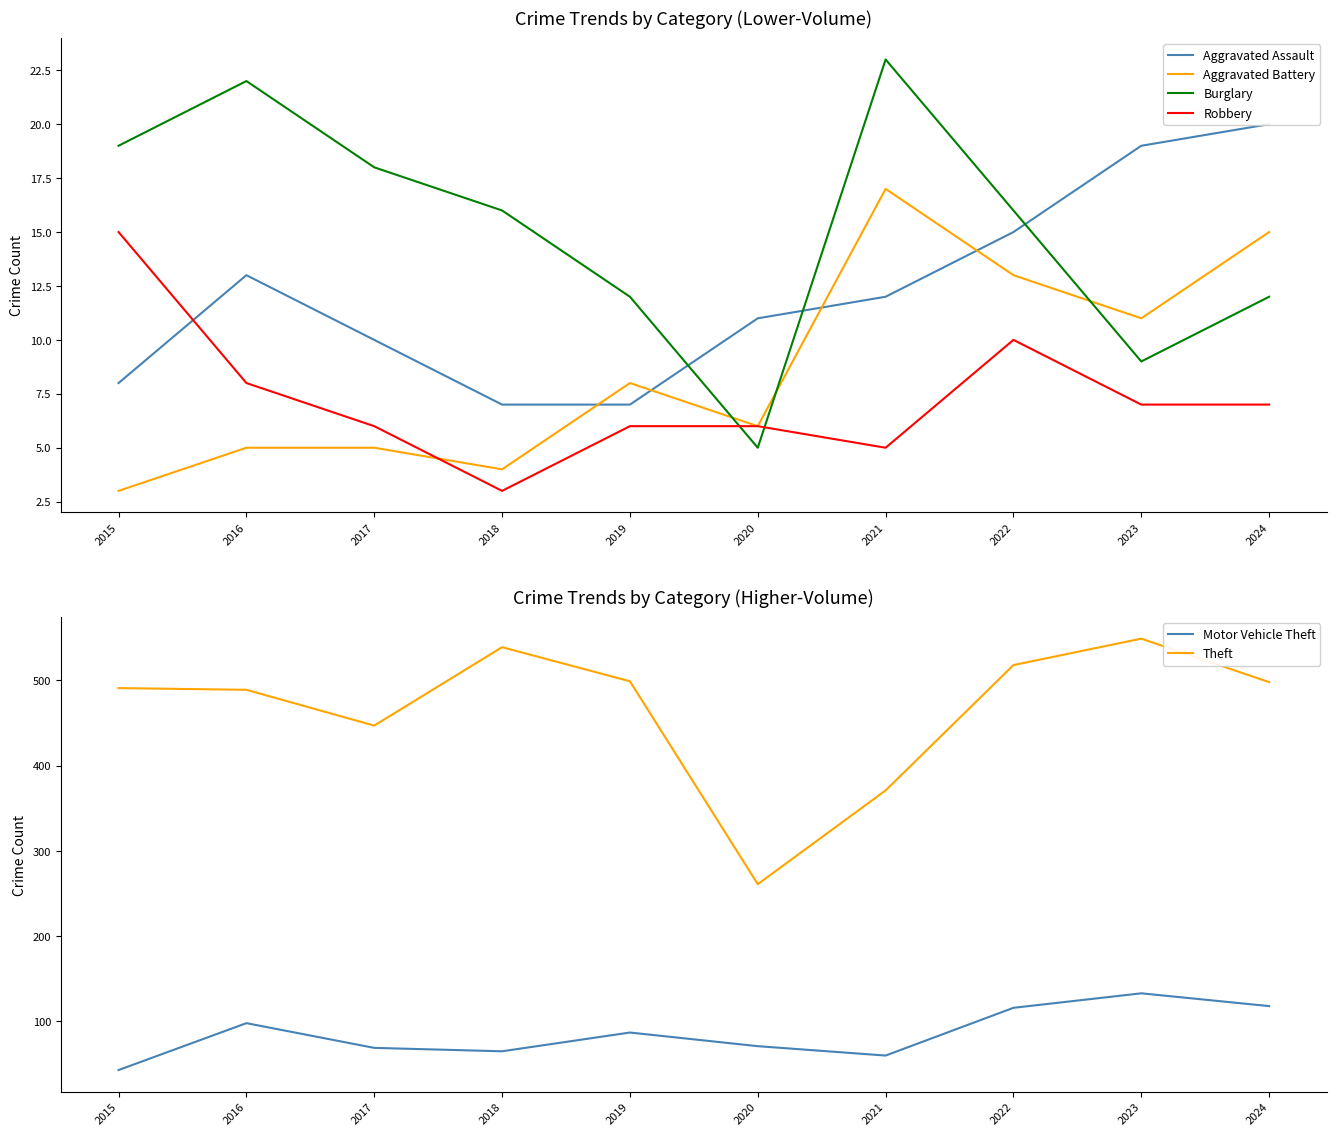

The value of Burglary at 2022 is 16. True or false?

True